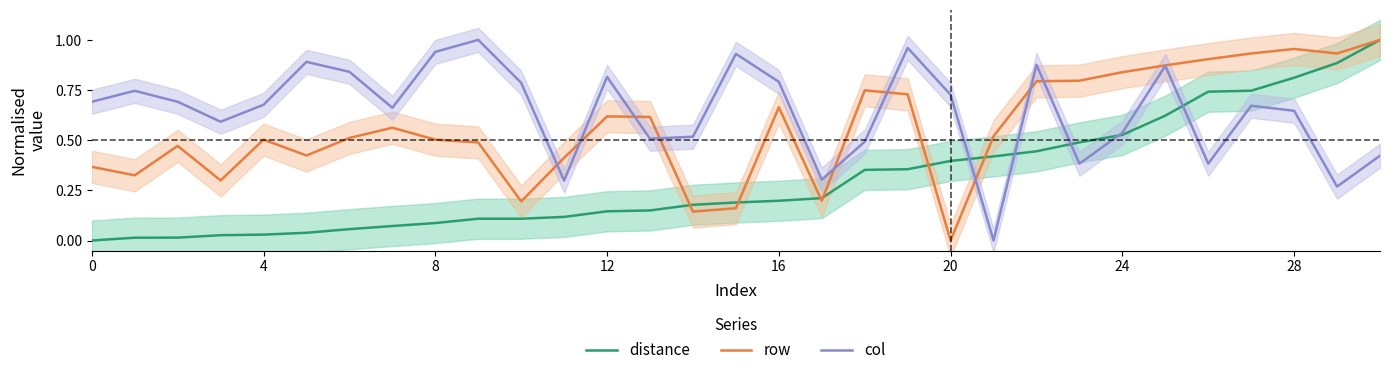

Rank the series by their maximum value, from highest to lowest.

distance, row, col